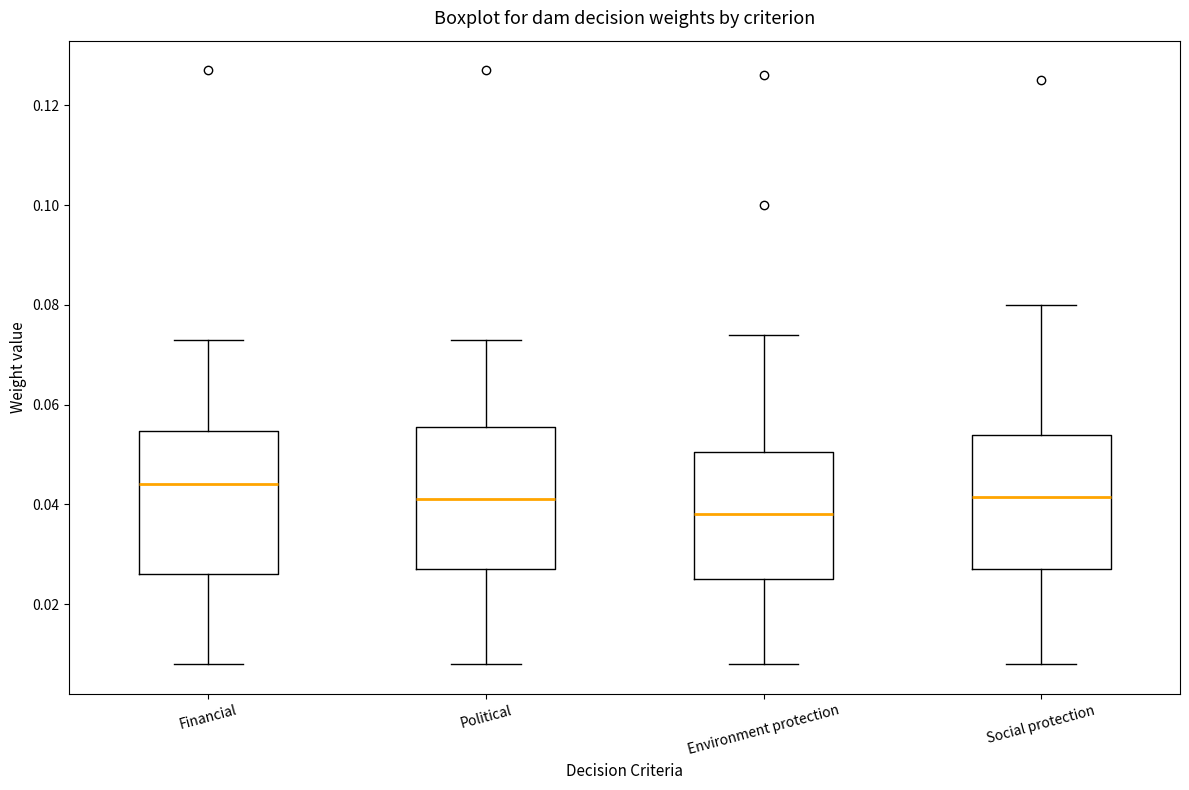

Reading left to right, transcribe this box plot: for each box, give where its median line is, the range the box spans, and where its two whiskers end, as read against the y-axis. The values are not printed on the chart, so give them approximately, as read against the axis.

Financial: median 0.044, box 0.026 to 0.054, whiskers 0.008 to 0.074
Political: median 0.042, box 0.028 to 0.056, whiskers 0.008 to 0.074
Environment protection: median 0.038, box 0.026 to 0.050, whiskers 0.008 to 0.074
Social protection: median 0.042, box 0.028 to 0.054, whiskers 0.008 to 0.080